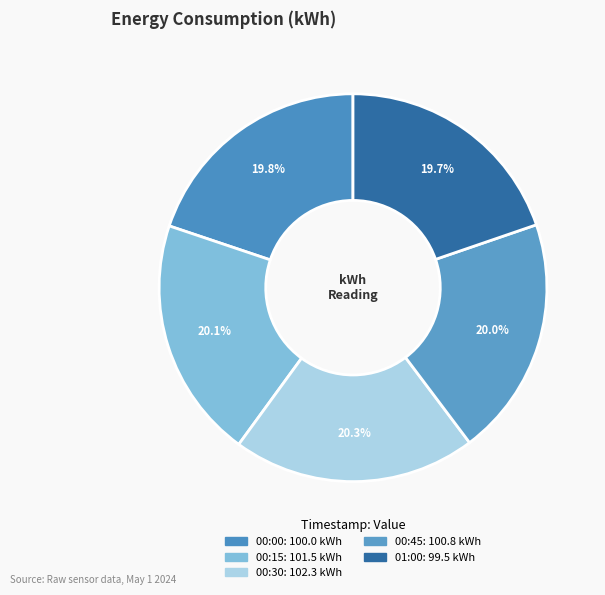

Count the number of slices in the pie.

5